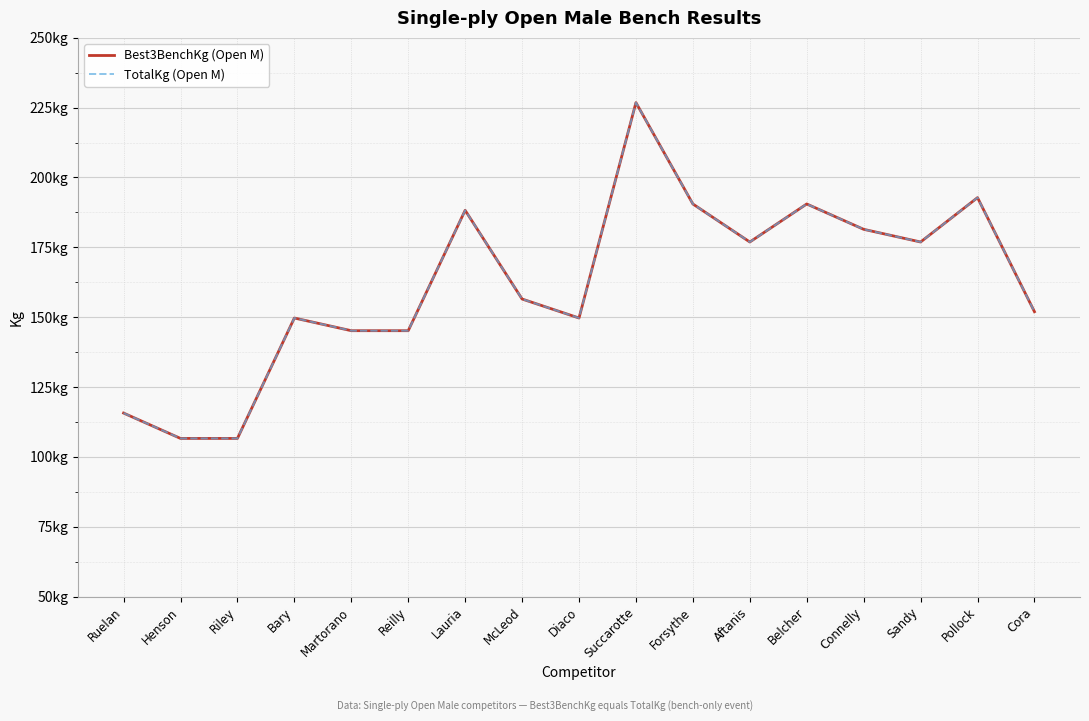

Does the chart display data point markers on the line(s)?

No